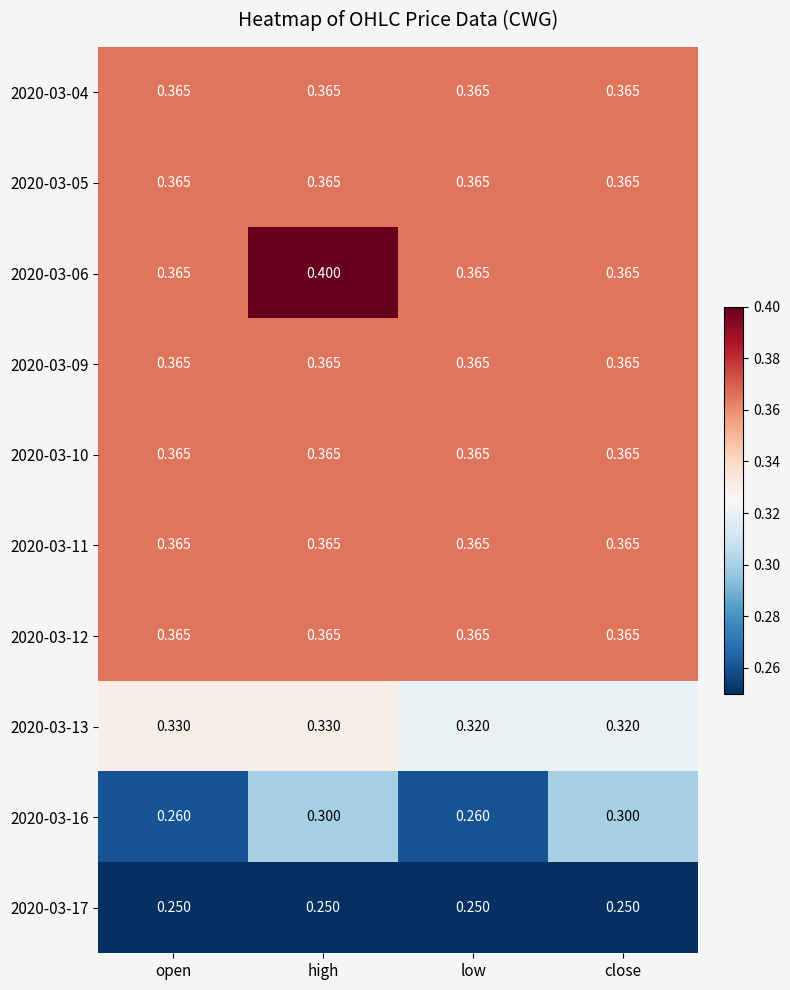

At which category is the sum across all series the highest?

high